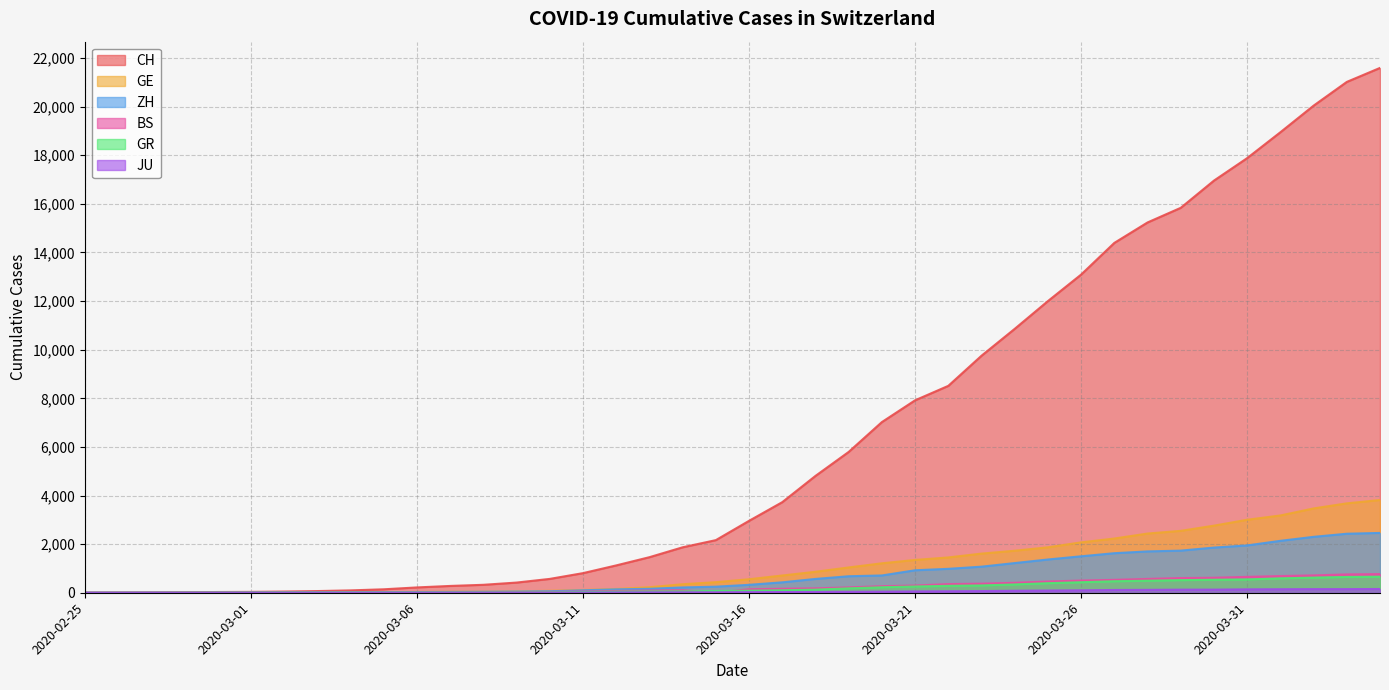

Reading right to left, list all the values displayed in this chart.

CH: 21593	21017	20040	18946	17882	16957	15837	15235	14394	13091	12000	10858	9752	8512	7918	7022	5794	4807	3727	2959	2165	1870	1463	1125	807	570	419	327	280	219	142	97	69	50	36	30	20	8	4	0
GE: 3816	3678	3469	3180	3003	2761	2547	2436	2231	2073	1870	1729	1611	1453	1350	1212	1041	863	710	556	435	351	227	155	114	80	60	45	43	30	20	16	14	11	10	9	5	1	1	0
ZH: 2461	2428	2300	2136	1947	1859	1733	1701	1627	1500	1368	1221	1073	984	925	711	679	568	429	326	250	218	163	140	101	62	49	40	34	29	23	15	13	10	7	6	2	2	0	0
BS: 767	754	714	687	653	617	605	569	530	501	462	410	374	356	297	270	220	181	164	143	0	100	92	73	49	33	28	24	21	15	8	3	3	1	1	1	1	1	0	0
GR: 657	649	622	592	547	535	519	495	474	433	393	343	300	284	258	226	182	128	101	84	71	56	53	43	31	22	18	18	17	16	14	12	9	9	6	6	6	2	2	0
JU: 154	149	149	145	140	128	127	119	114	100	92	82	69	61	54	44	36	32	29	25	19	18	17	12	7	7	7	5	5	4	4	2	2	1	1	1	1	1	0	0